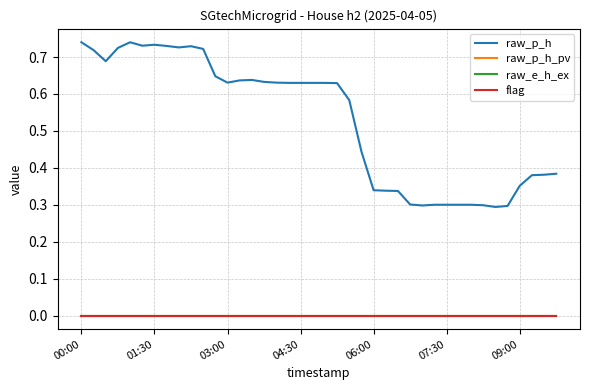

At which label does raw_p_h reach its peak?

00:00